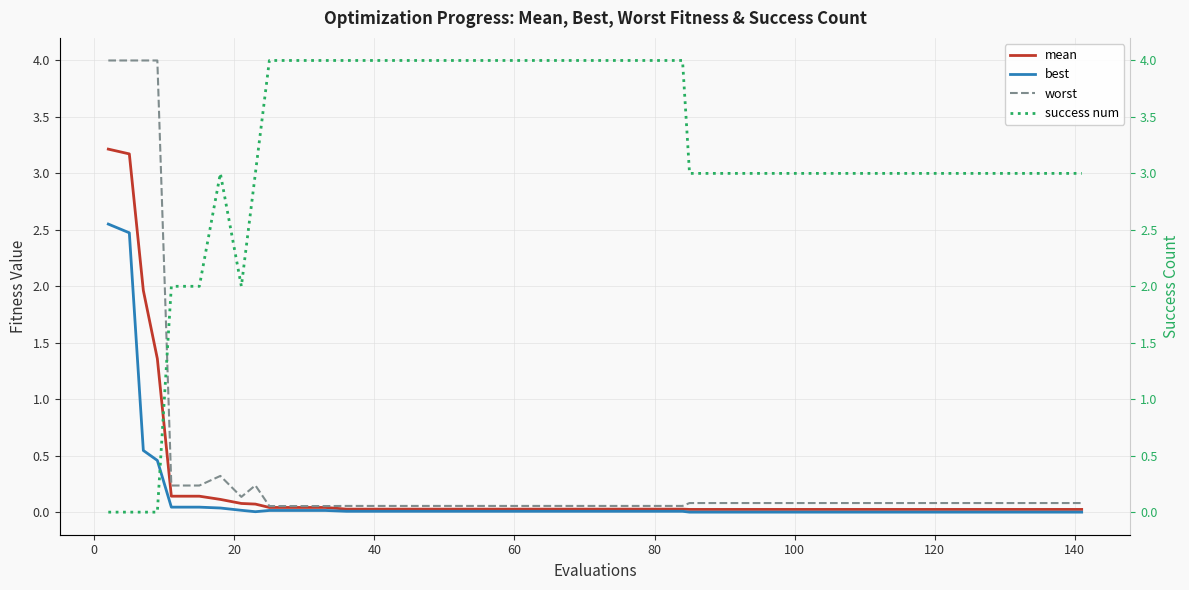

What is the difference between the second highest and minimum values in the success num series?

4.0